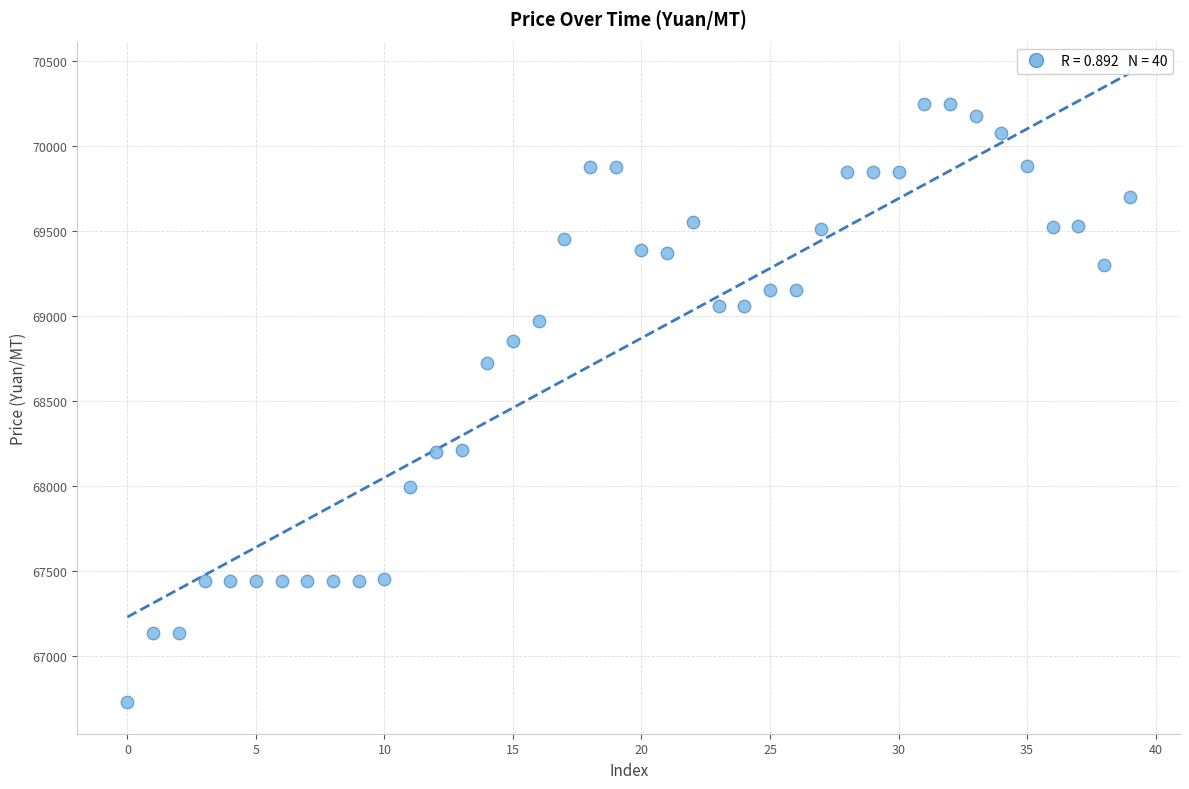

What Y value in the scatter plot is closest to 68487?

68720